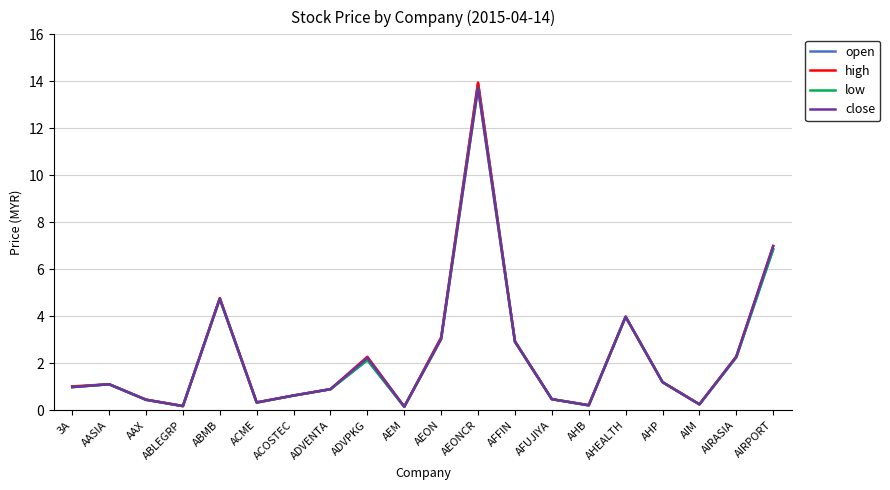

Does the chart display data point markers on the line(s)?

No